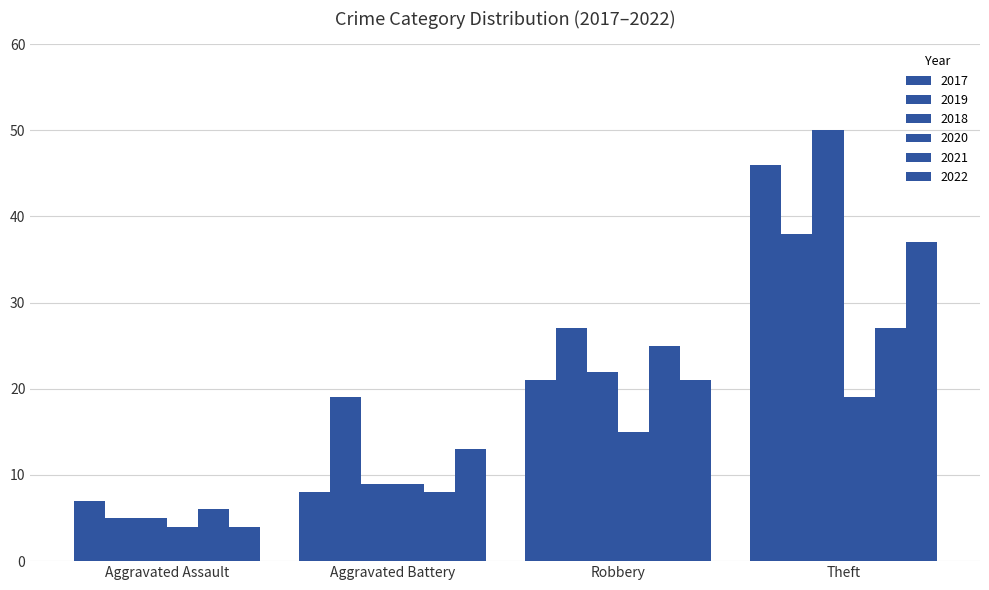

What is the value of the 2017 bar at the 1st from the left?

7